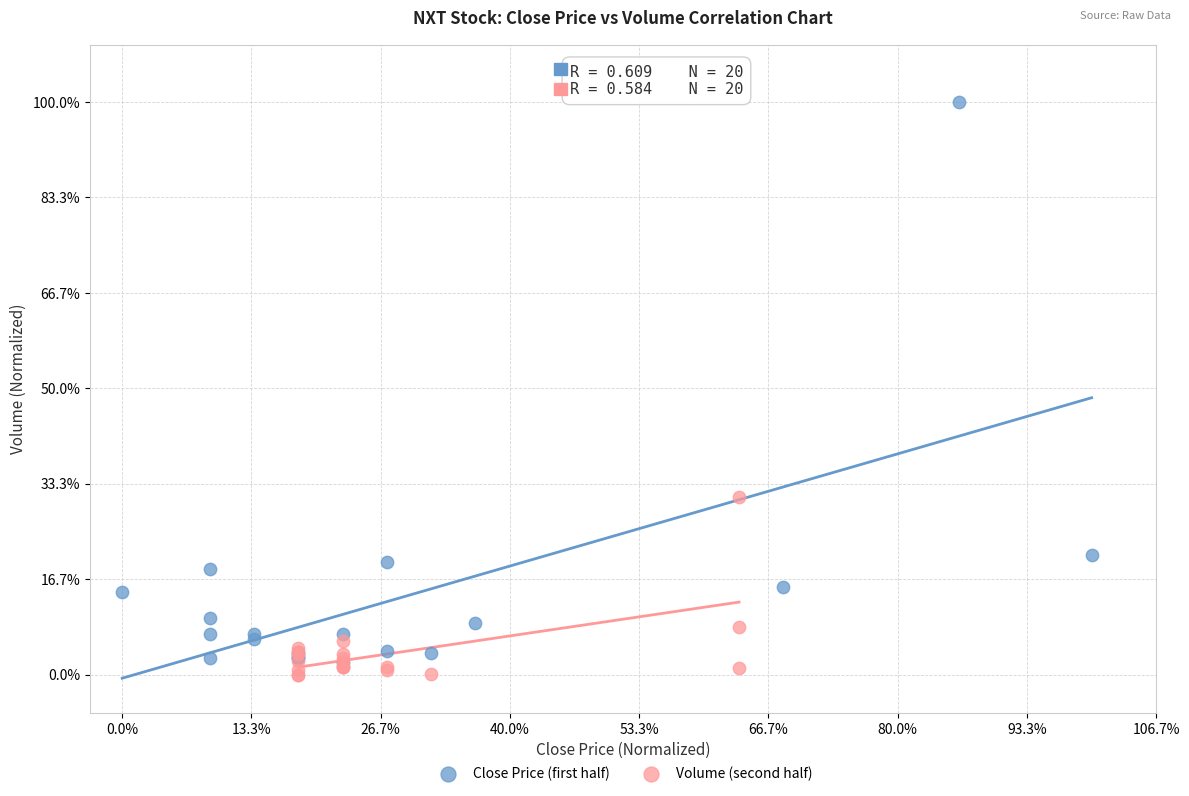

What are all the series names shown in the legend?

Close Price (first half), Volume (second half)